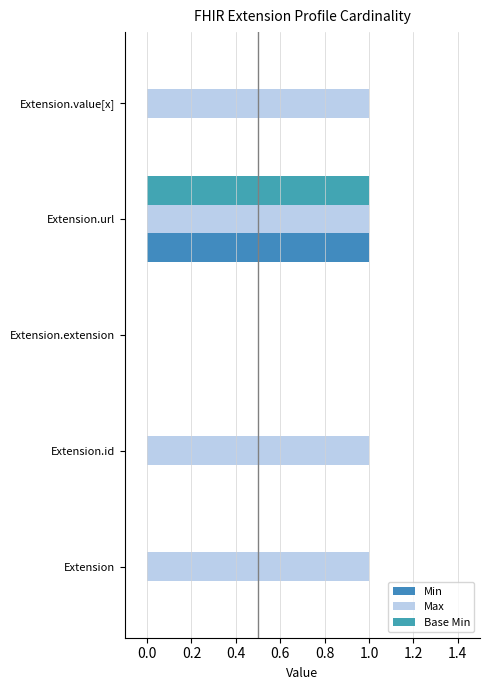

At how many categories does at least one series exceed 0?

4